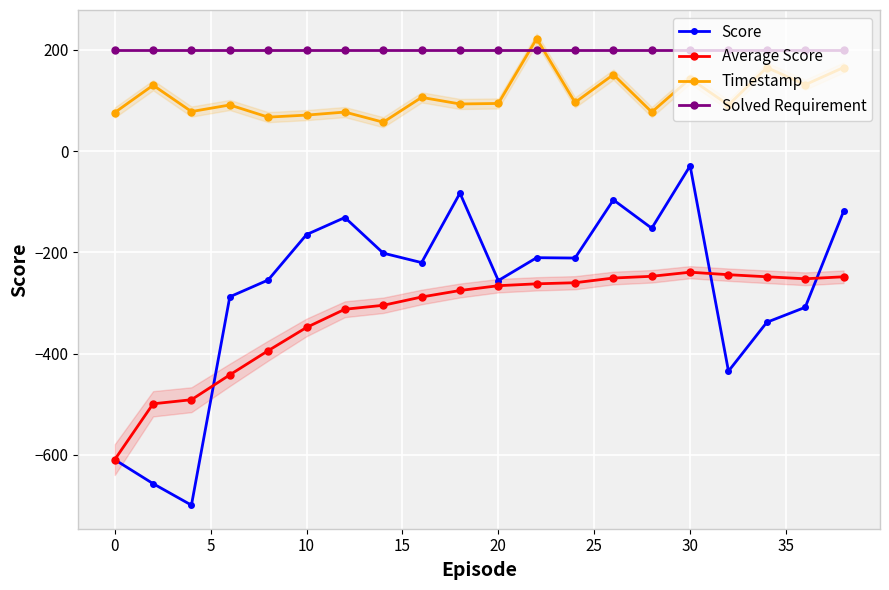

True or false: Timestamp and Score cross at least once.

False